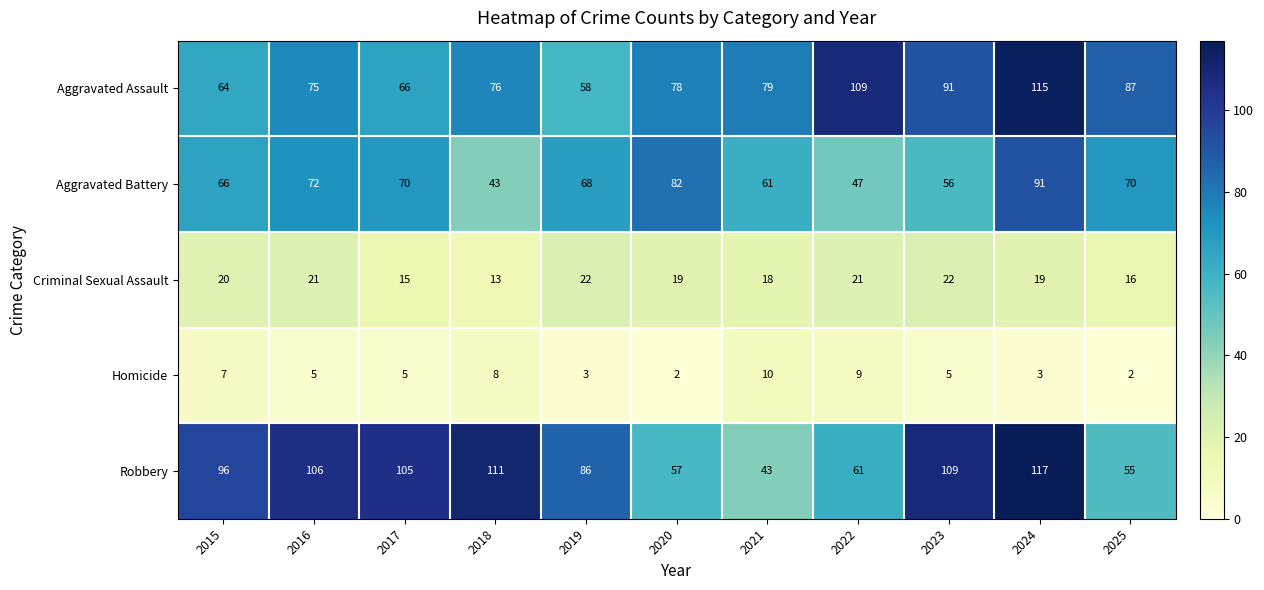

The value of Aggravated Assault at 2024 is 115. True or false?

True